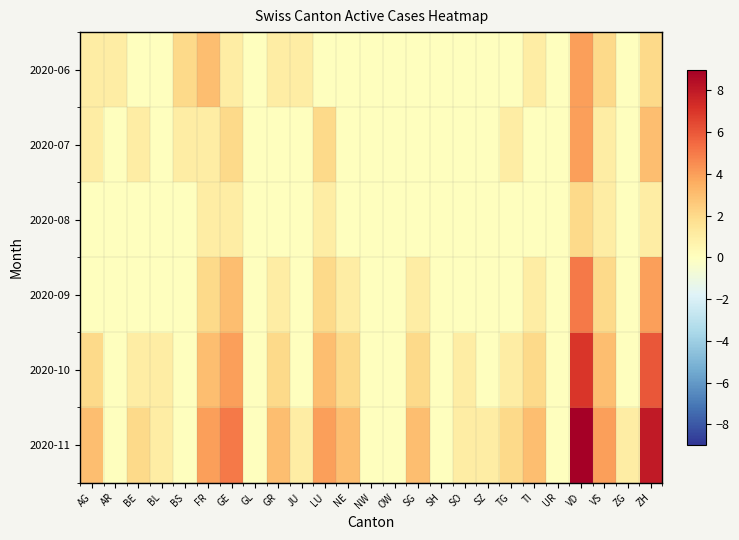

Which series has the largest total across all categories?

2020-11